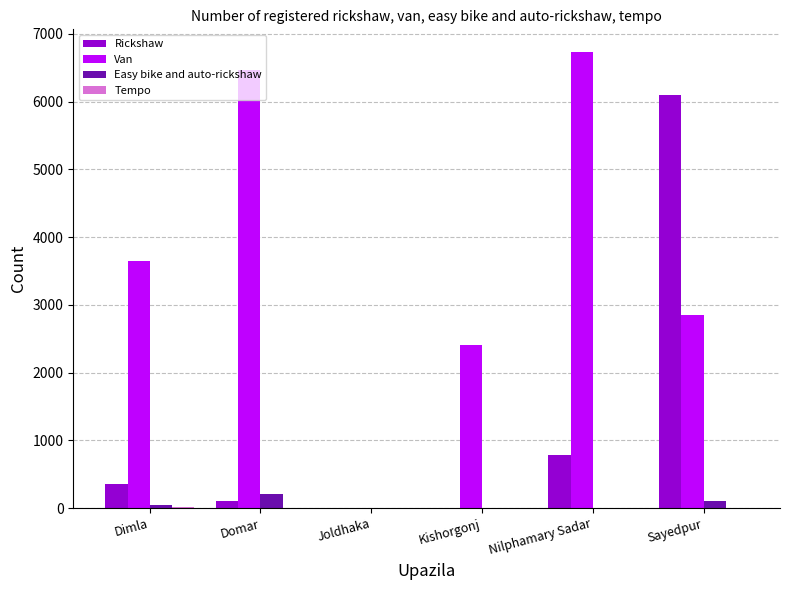

At which label does Rickshaw reach its peak?

Sayedpur